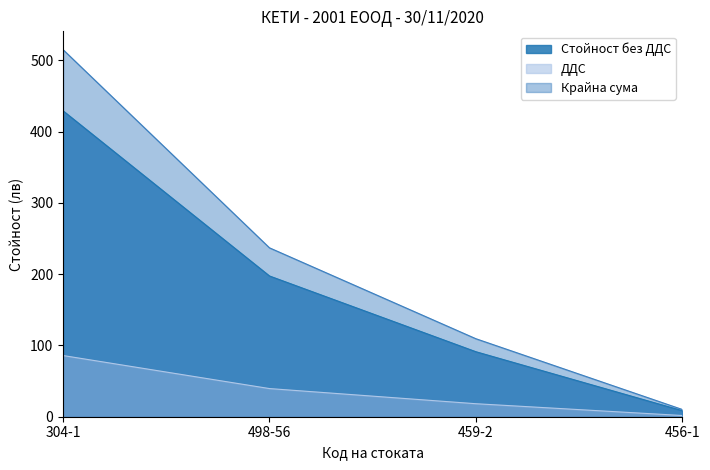

What is the minimum value shown in the chart?

1.7